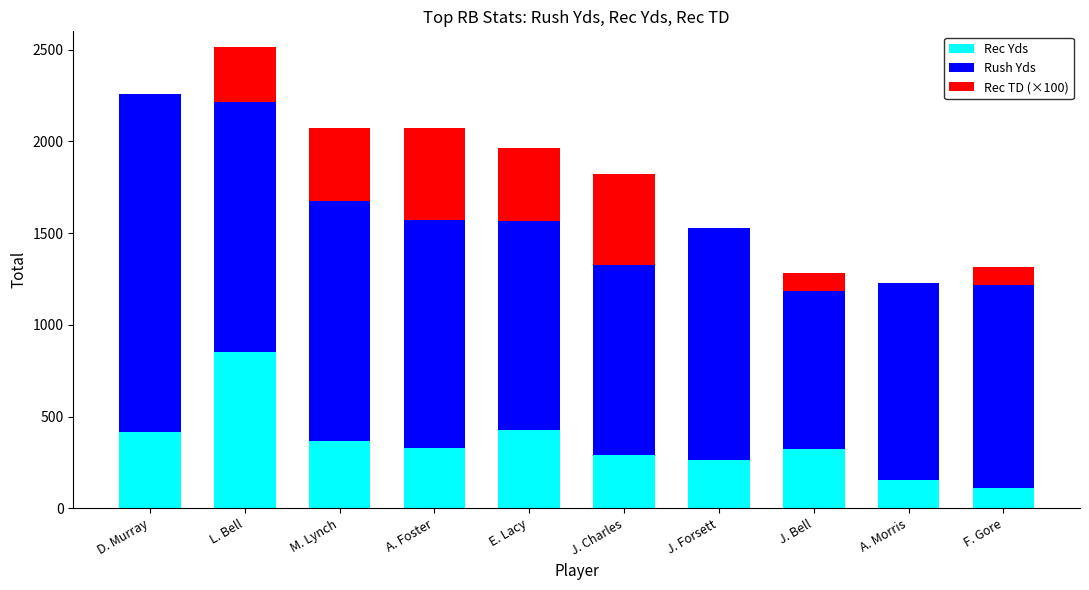

At which category is the sum across all series the highest?

L. Bell